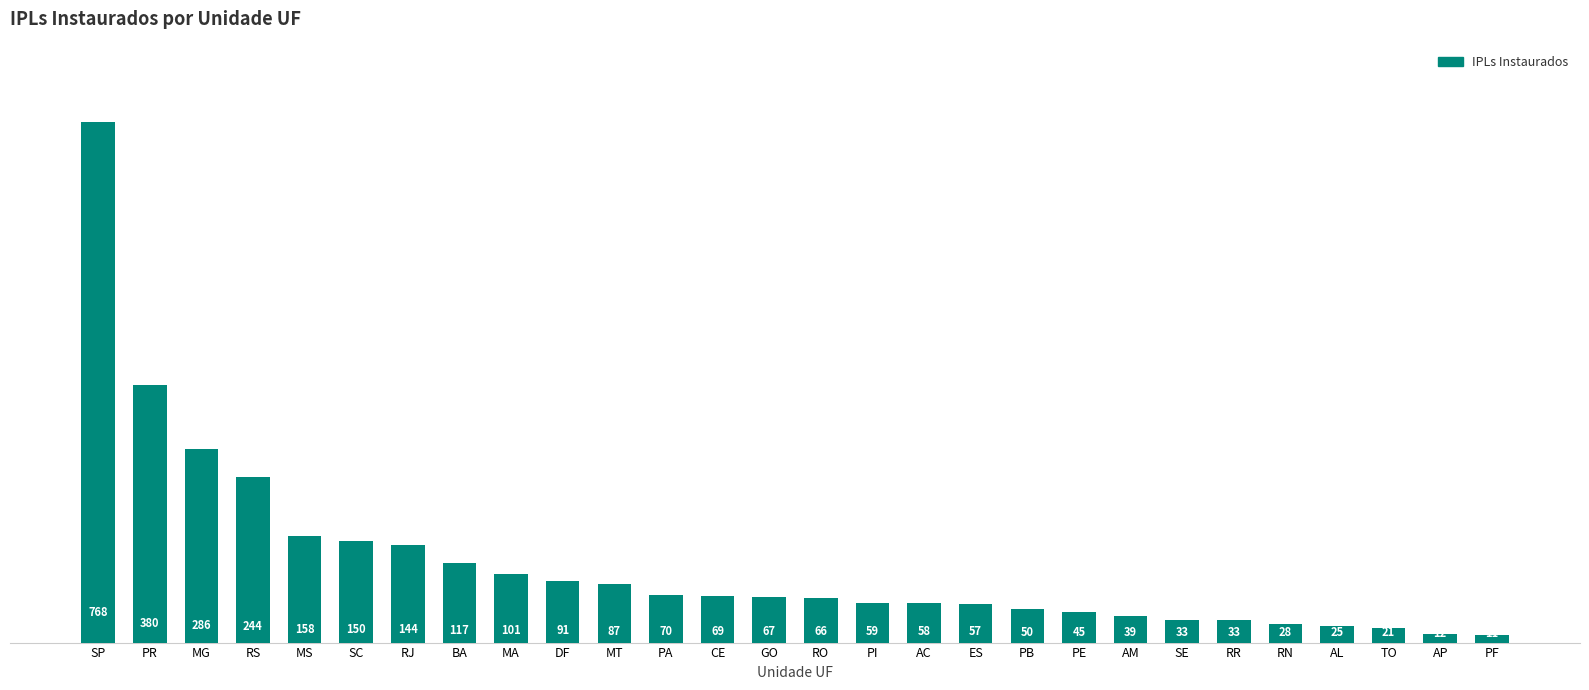

How many bars are there in total?

28